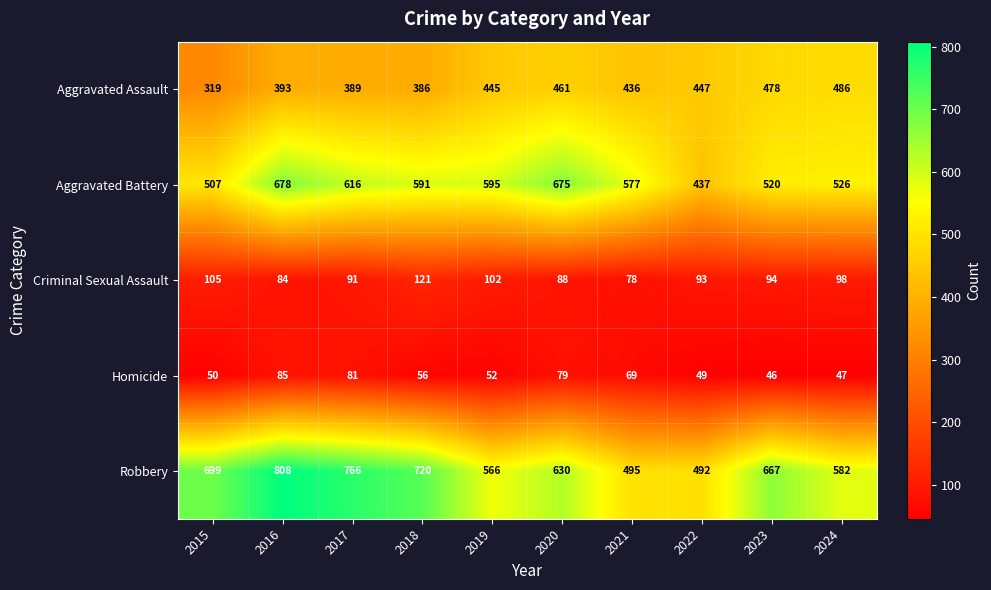

What is the sum of the Aggravated Battery values at 2015 and 2024?

1033